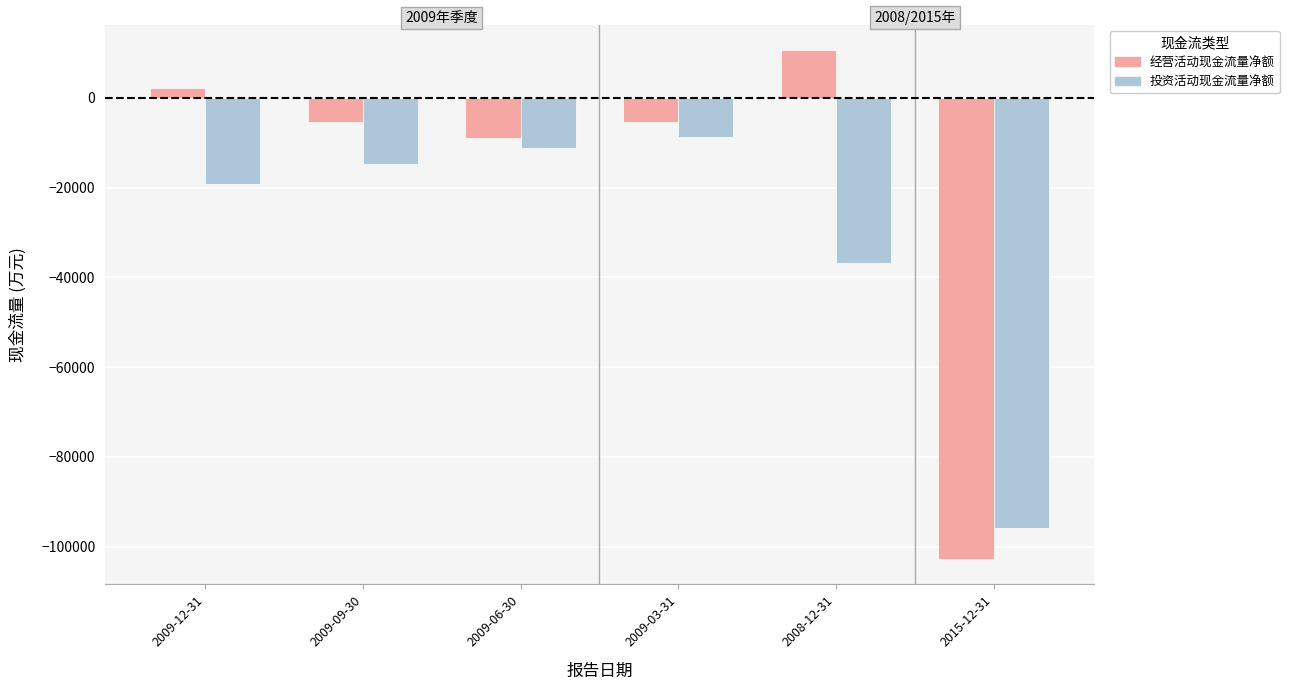

Which series has the largest total across all categories?

经营活动现金流量净额